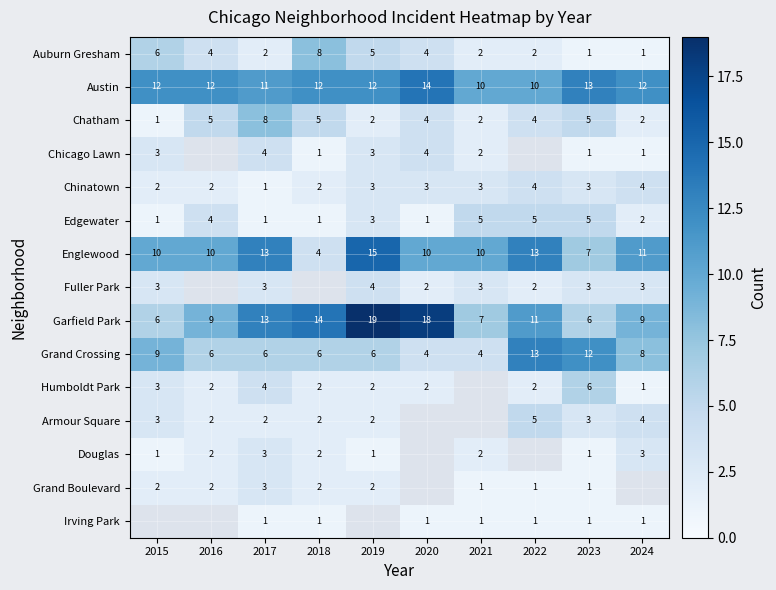

What is the spread (max minus min) of values at 2018?

13.0